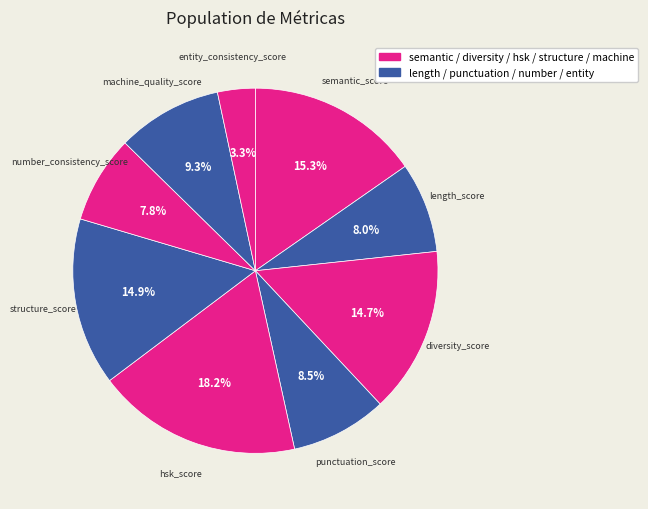

How many segments does this pie chart have?

9